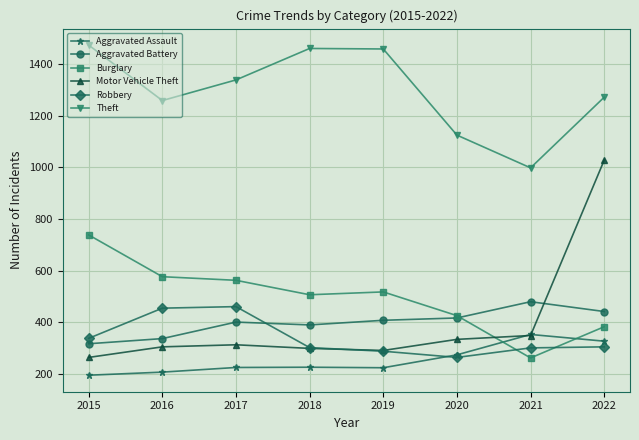

The Aggravated Battery series shows 624 at 2022. True or false?

False